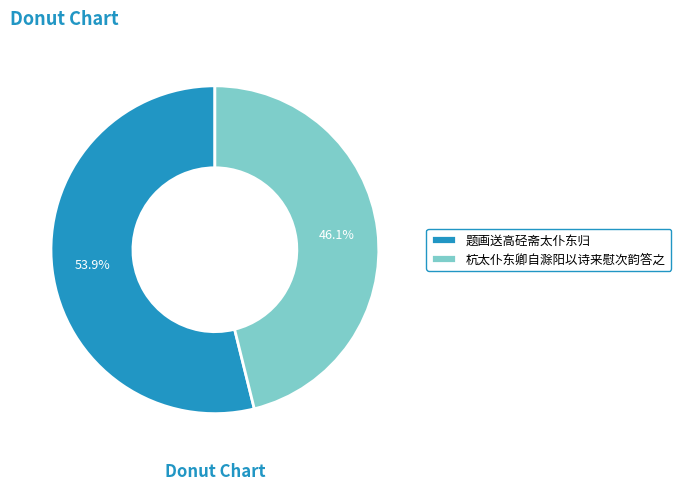

What percentage is the 题画送高硁斋太仆东归 slice, to the nearest percent?

54%